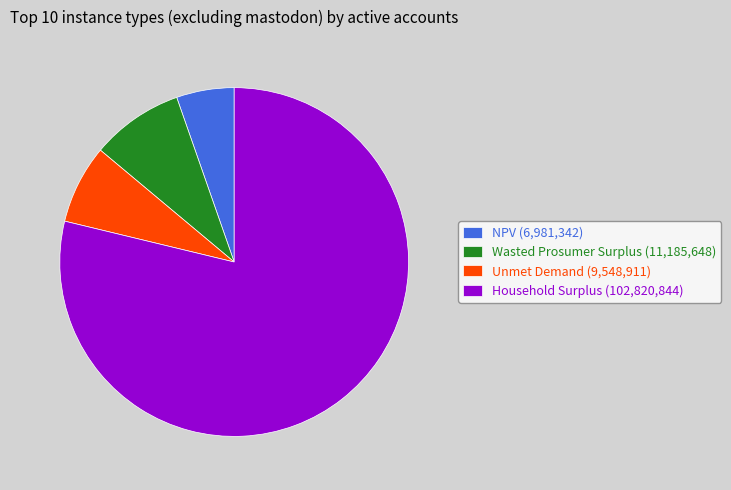

Which slice represents more than half of the pie?

Household Surplus